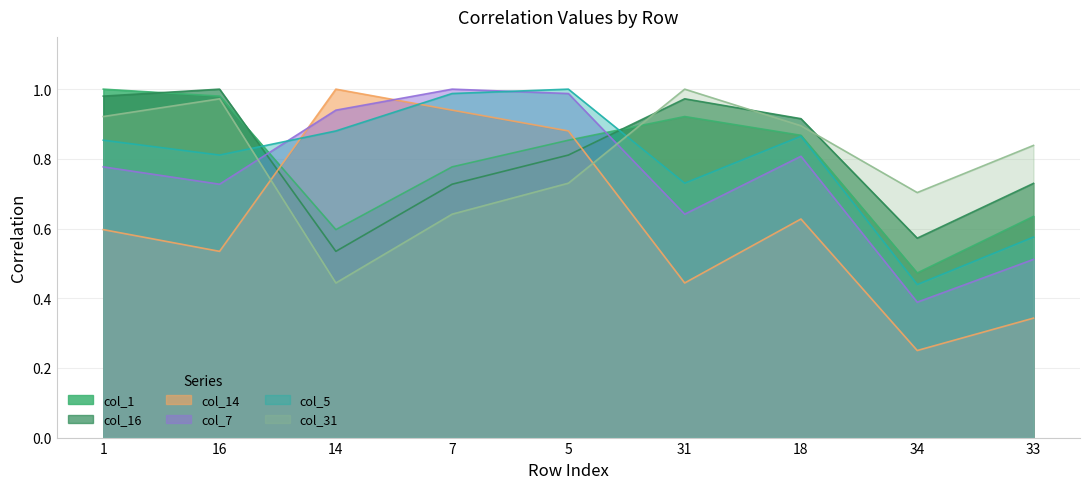

What is the label of the 7th point from the left?

18